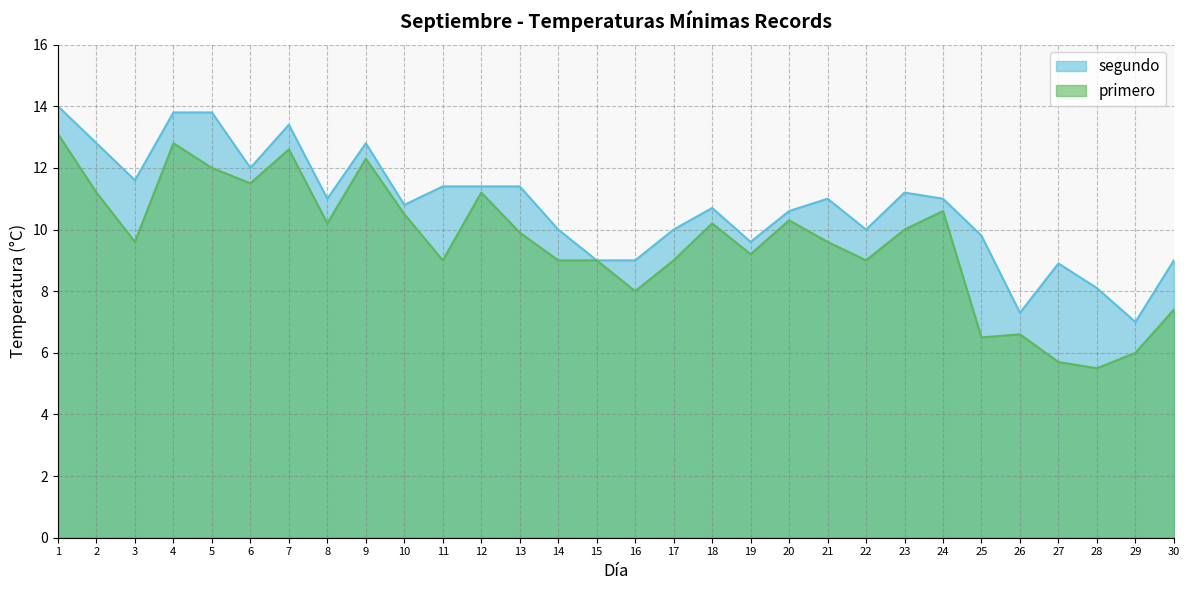

True or false: primero has more than 1 points higher than both neighbors.

True